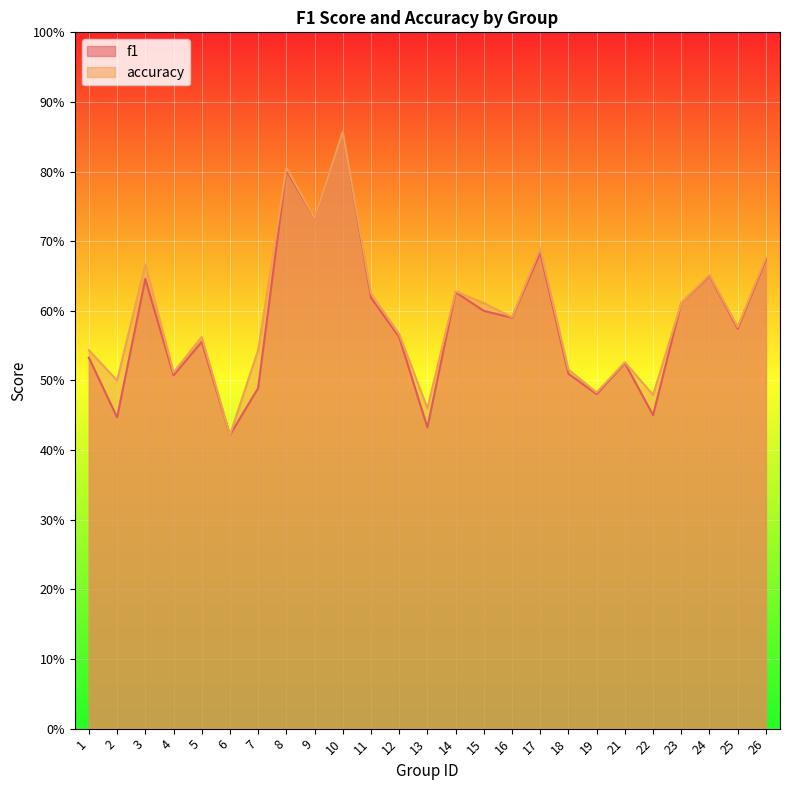

What is the total value across all series at 6?

0.8